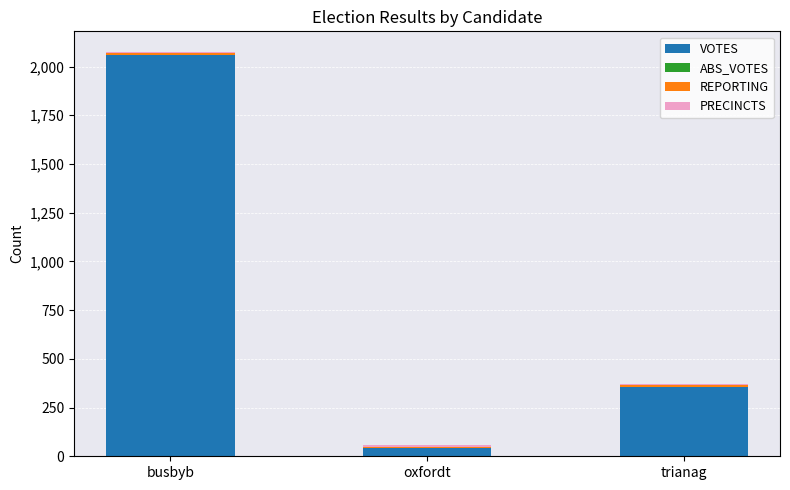

How many bars are there in total?

3